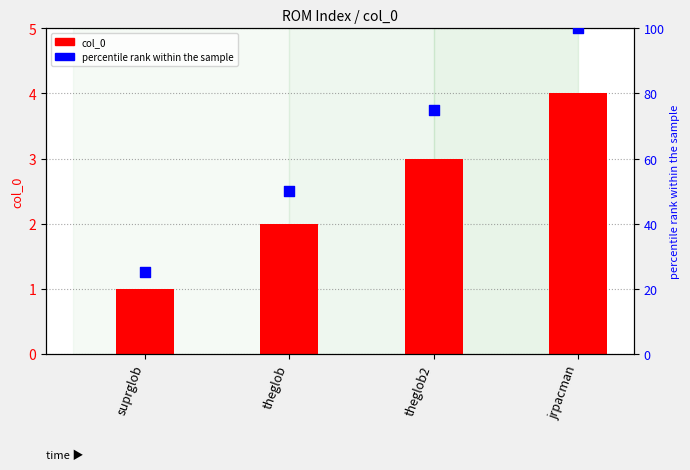

What are all the series names shown in the legend?

col_0, percentile rank within the sample